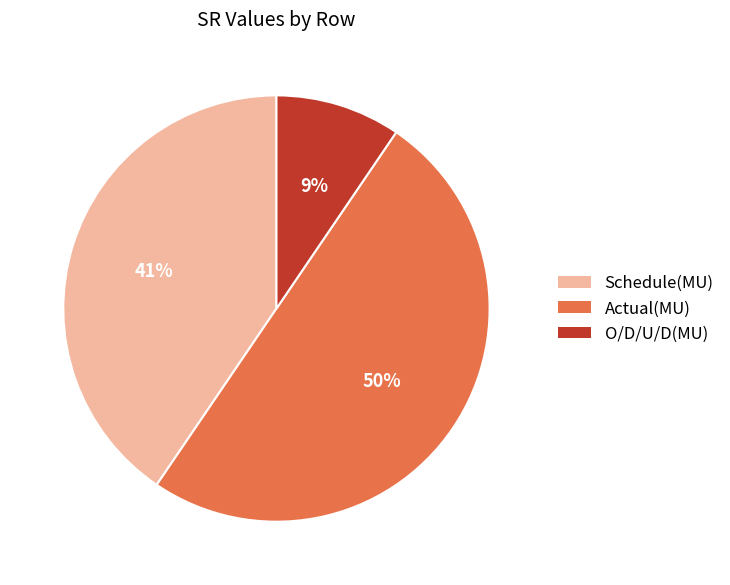

To the nearest percent, what is the combined percentage of Schedule(MU) and O/D/U/D(MU)?

50%